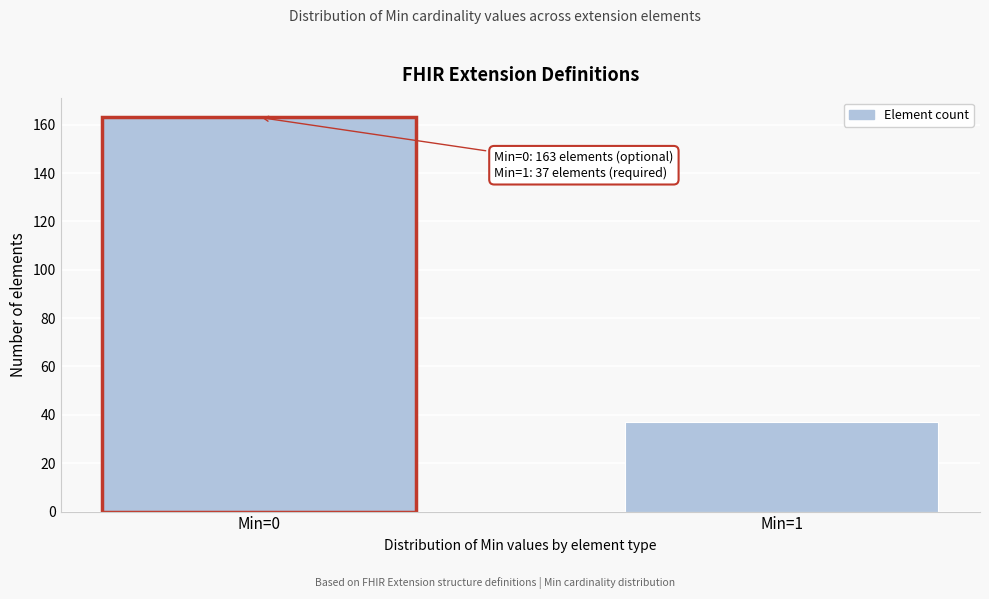

Reading left to right, transcribe all the data shown in this chart.

Min=0=163	Min=1=37